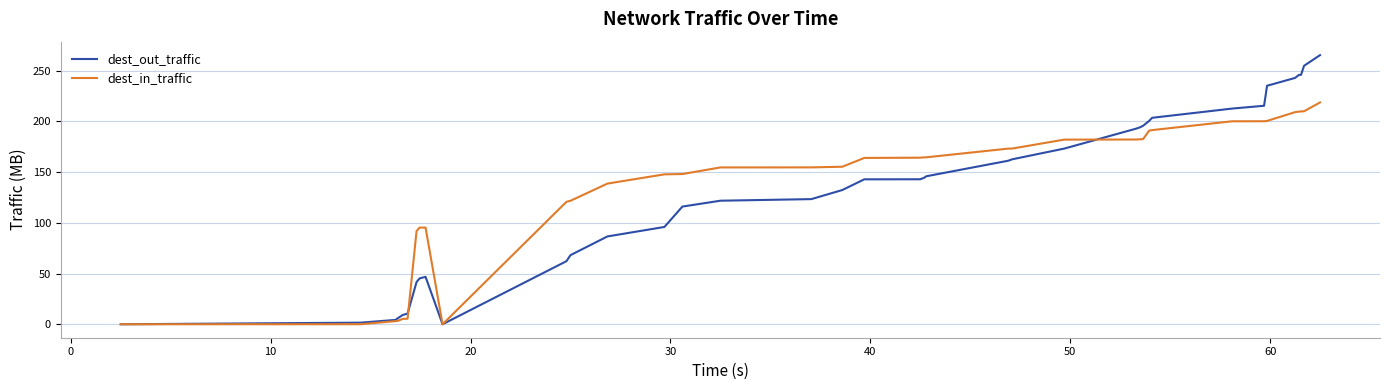

In dest_out_traffic, how many points are lower than both neighbors (excluding endpoints)?

1